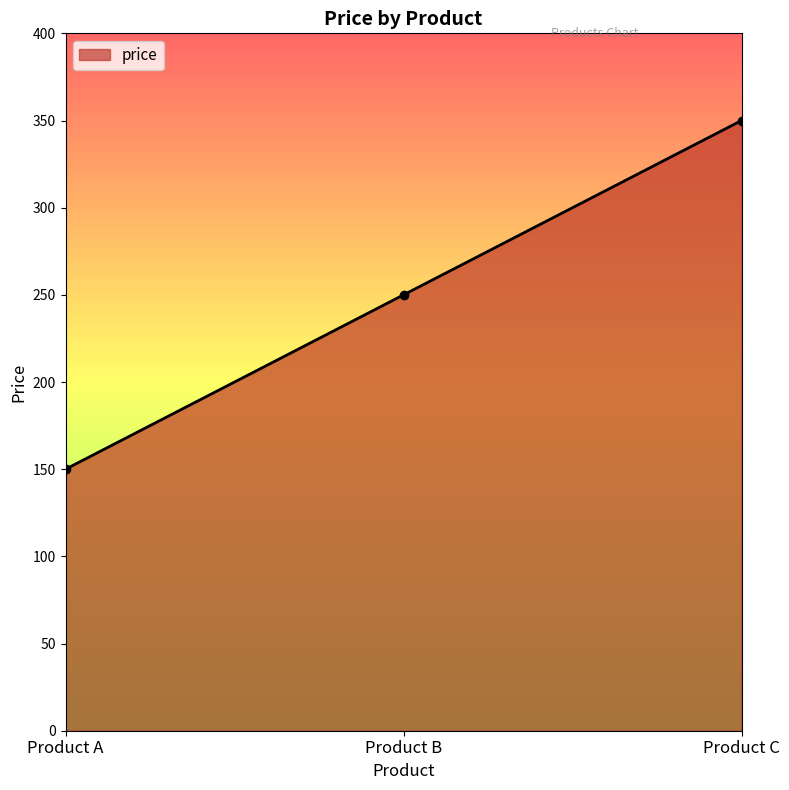

What is the change in value from Product A to Product C?

+200